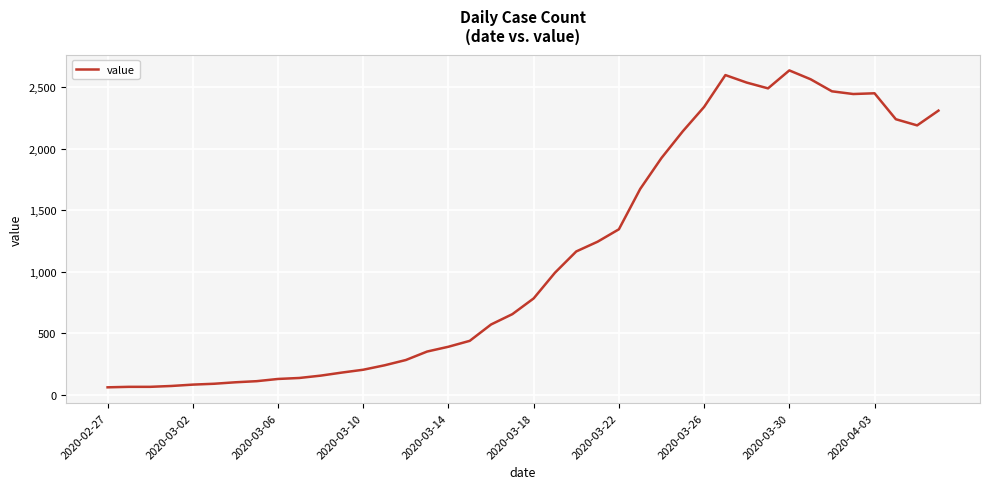

What is the difference between the maximum and minimum values?

2577